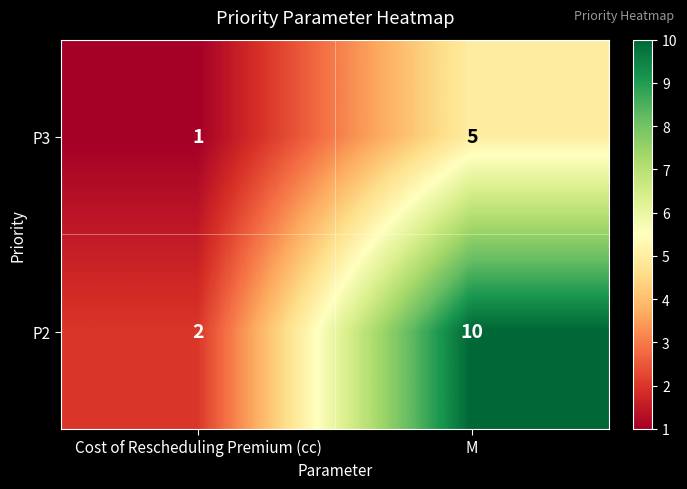

True or false: P3 has a value of 7 at M.

False